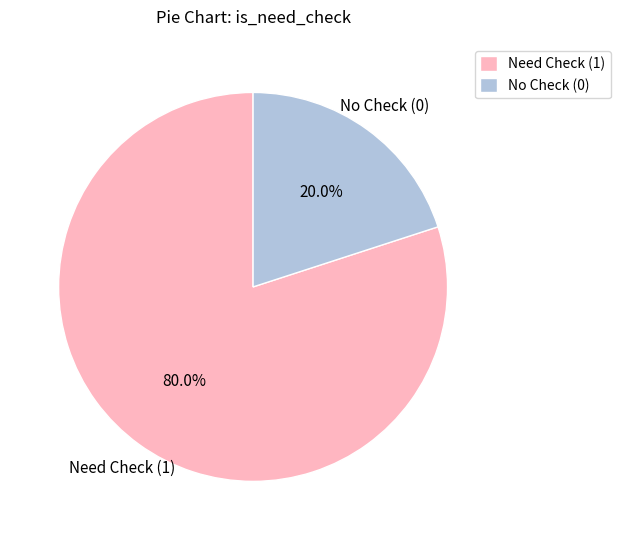

Rank the categories by value from lowest to highest.

No Check (0), Need Check (1)